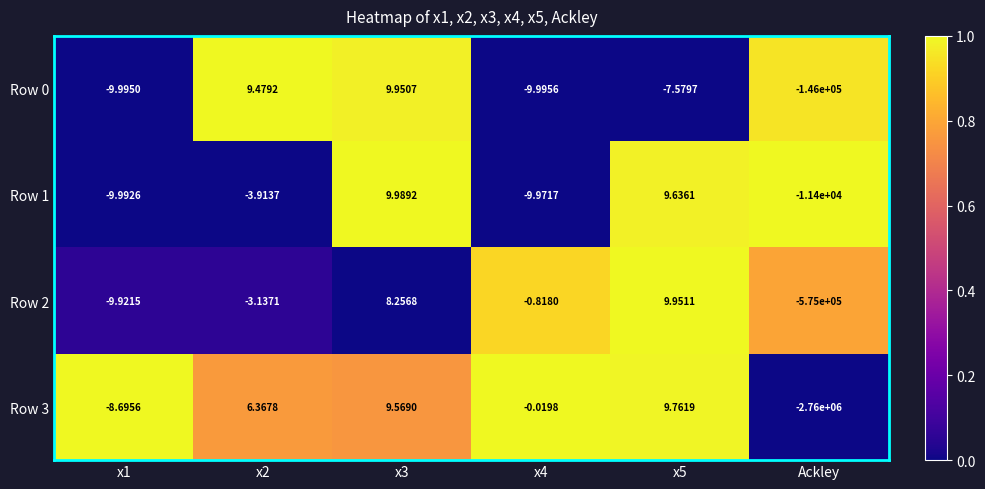

Is the value of Row 2 at x2 greater than the value of Row 0 at x4?

Yes